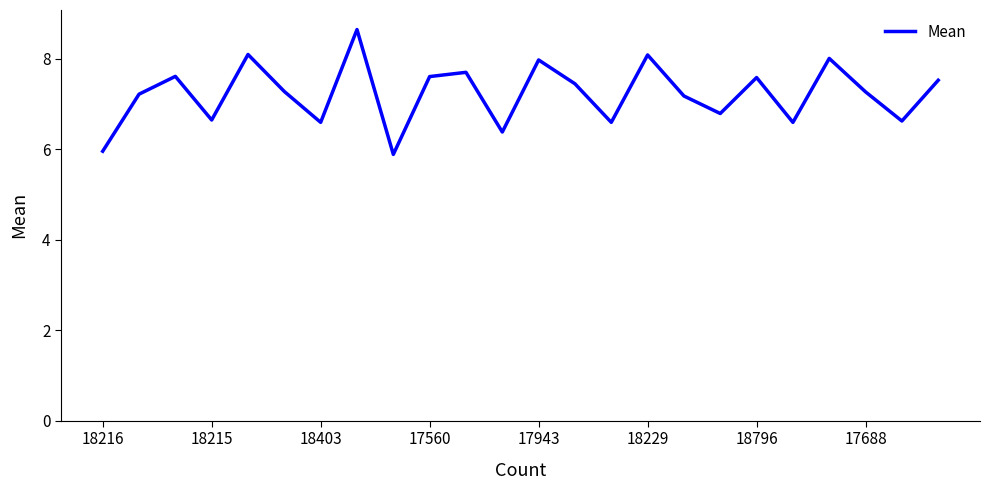

What is the smallest value displayed?

5.9